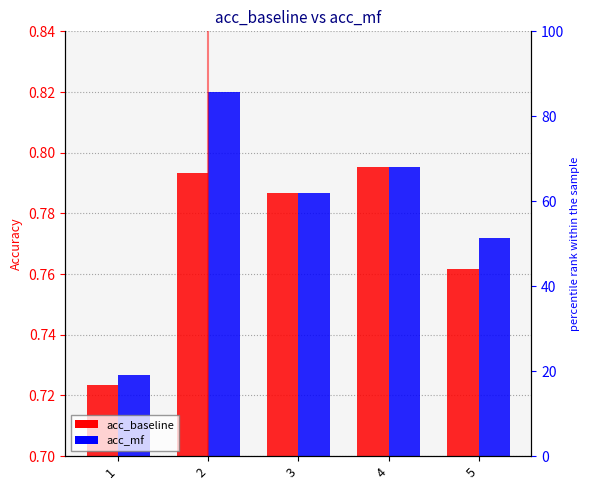

What is the sum of all acc_baseline values?

3.9